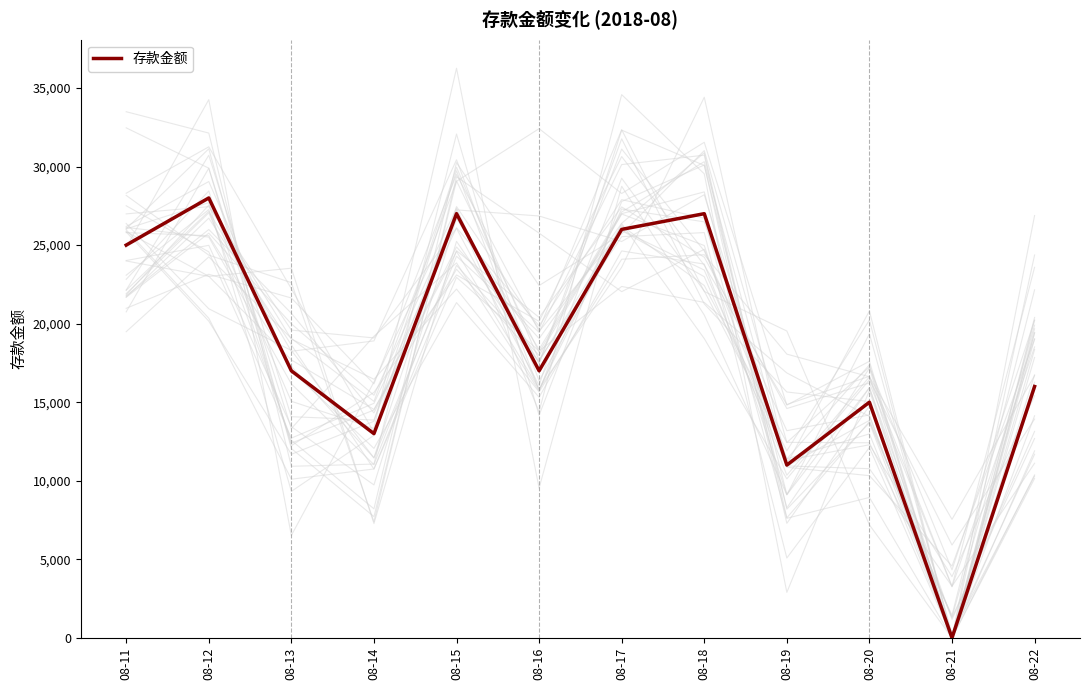

What is the difference between the second highest and minimum values?

27000